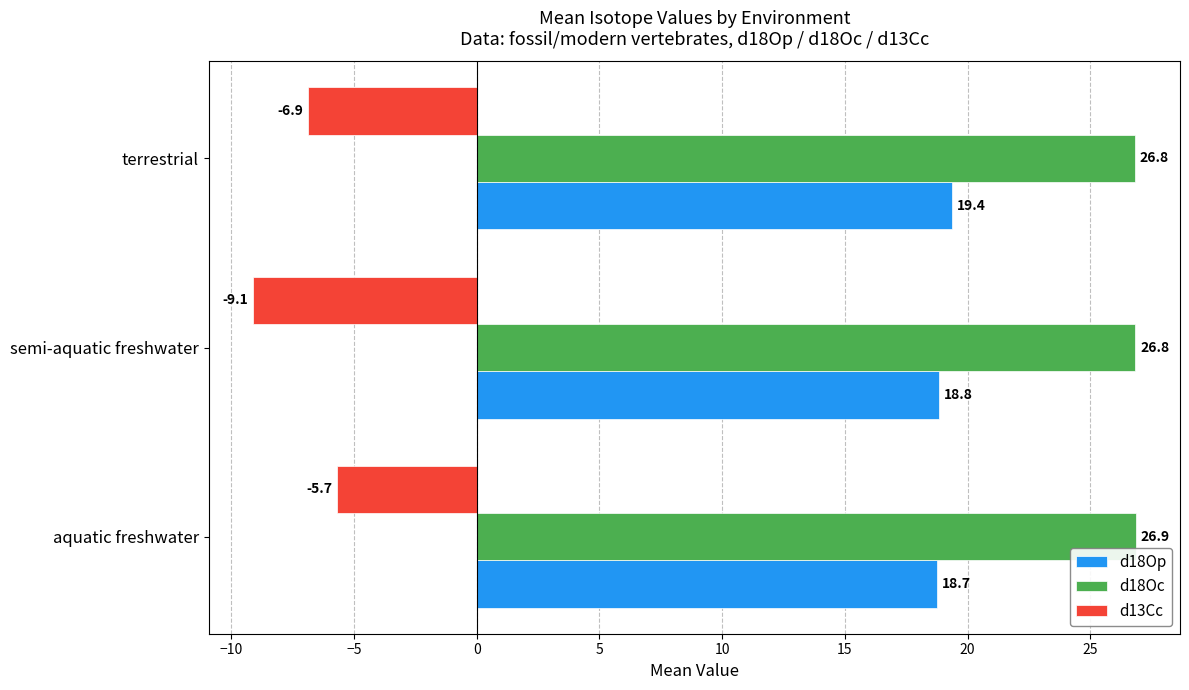

What are all the series names shown in the legend?

d18Op, d18Oc, d13Cc